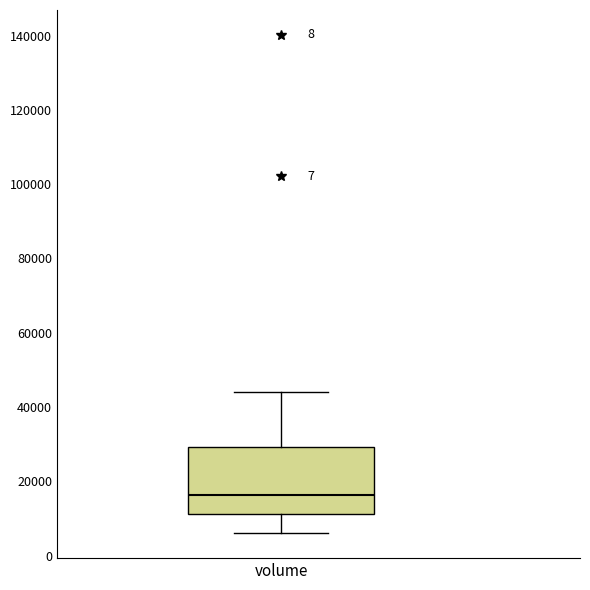

Where is the upper edge of the box for volume on the y-axis? The values are not printed on the chart, so give them approximately, as read against the axis.

30000